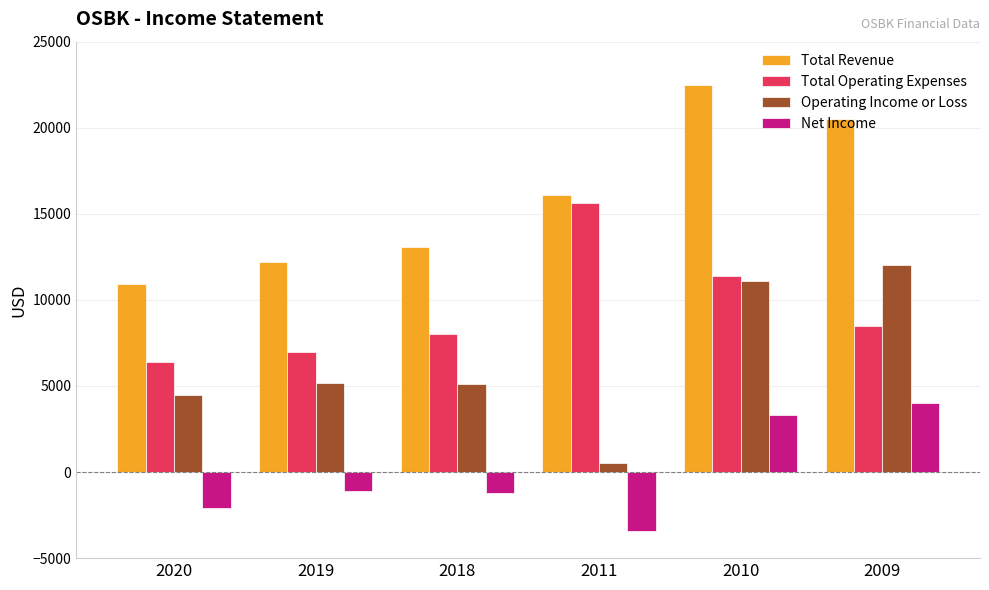

True or false: Total Revenue has a value of 11518 at 2009.

False